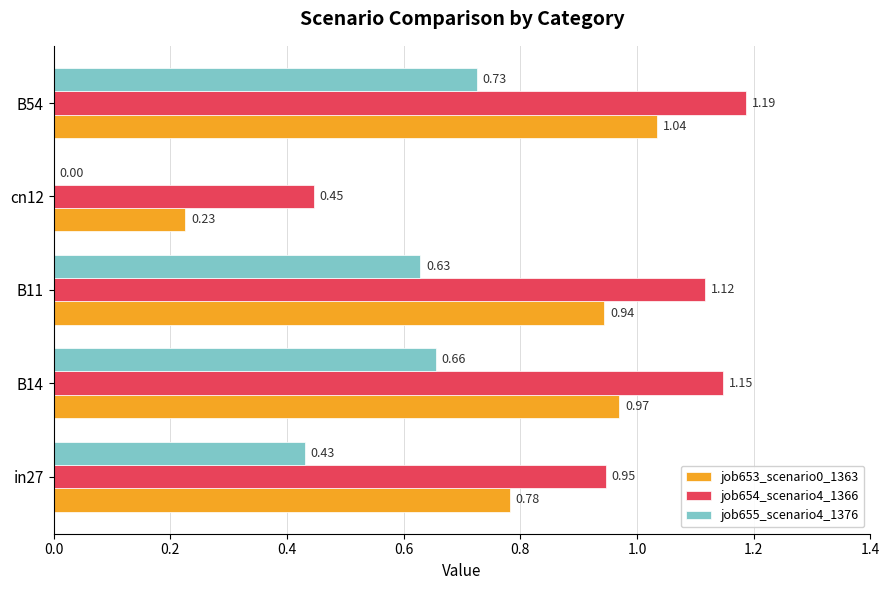

Which series changed the most between in27 and B14?

job655_scenario4_1376